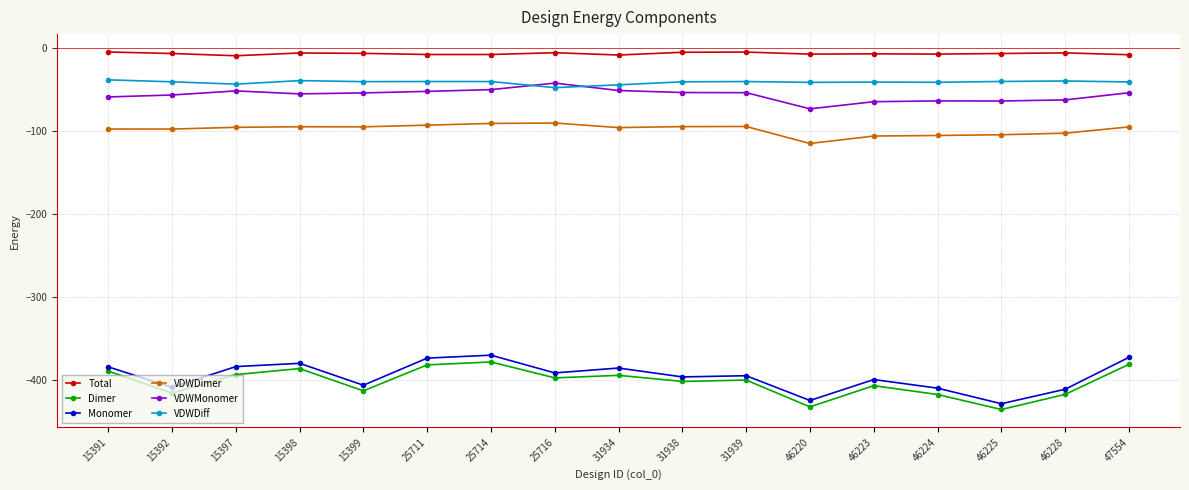

How many lines are shown in the chart?

6